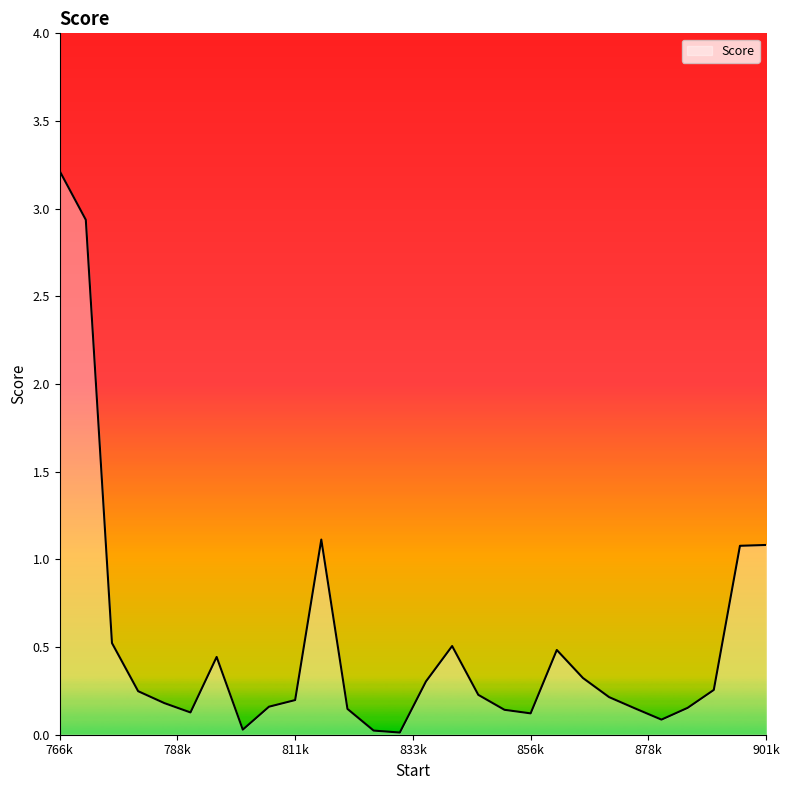

How many lines are shown in the chart?

1